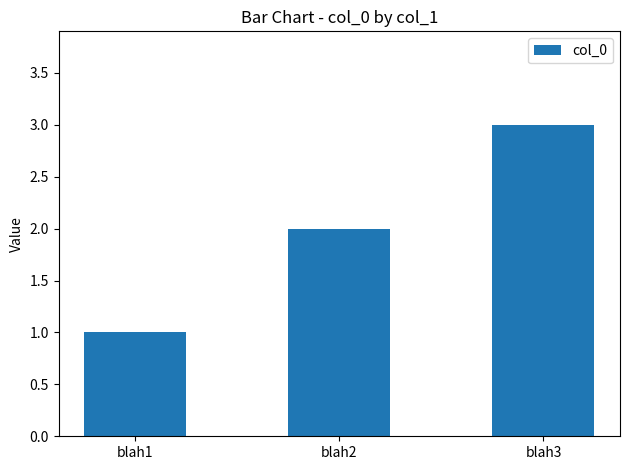

Count the number of data series in this chart.

1